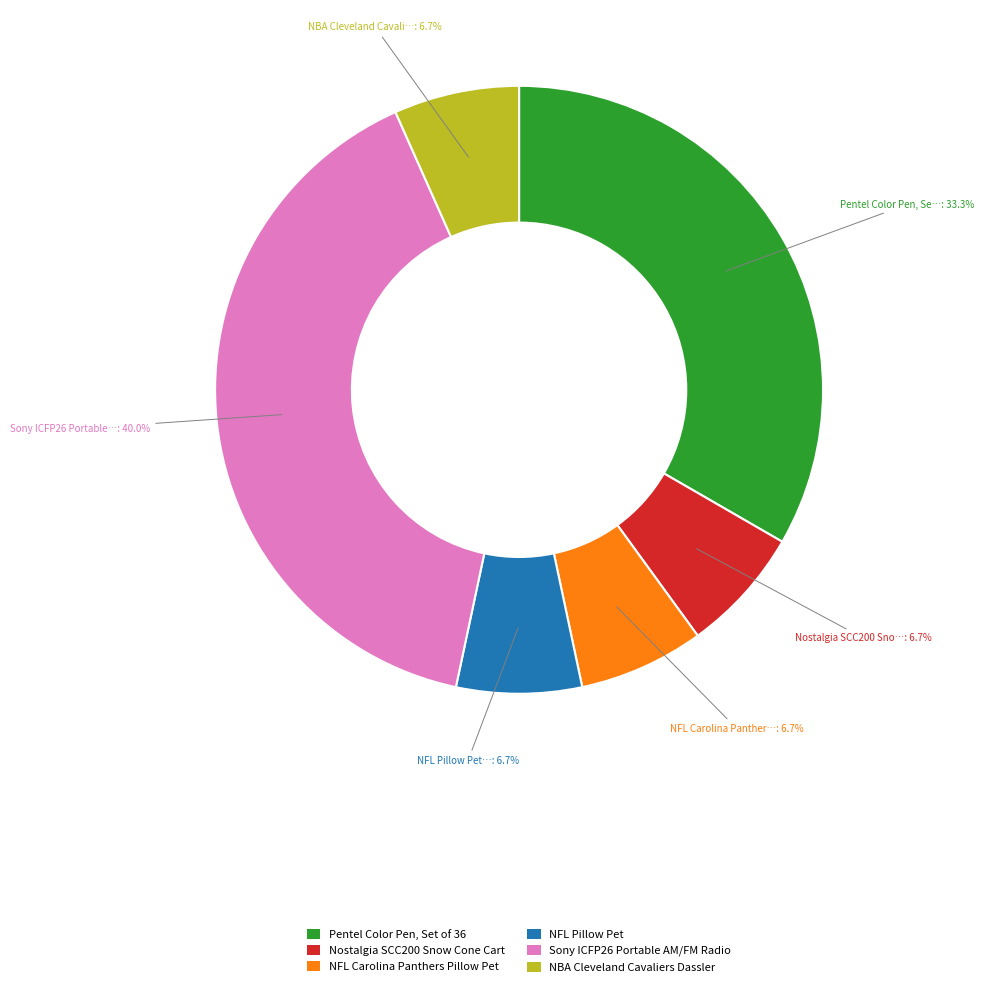

What is the largest slice in the pie chart?

Sony ICFP26 Portable AM/FM Radio